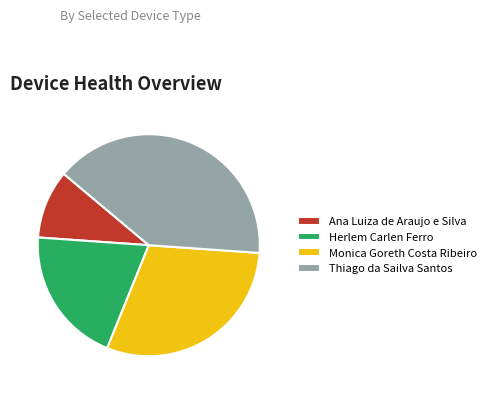

What is the largest slice in the pie chart?

Thiago da Sailva Santos